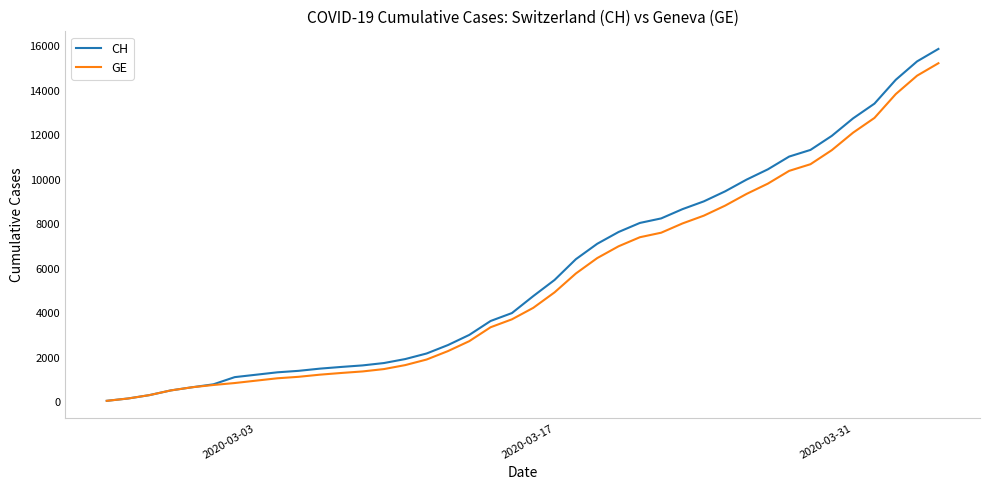

Which series has the largest range (max minus min)?

CH